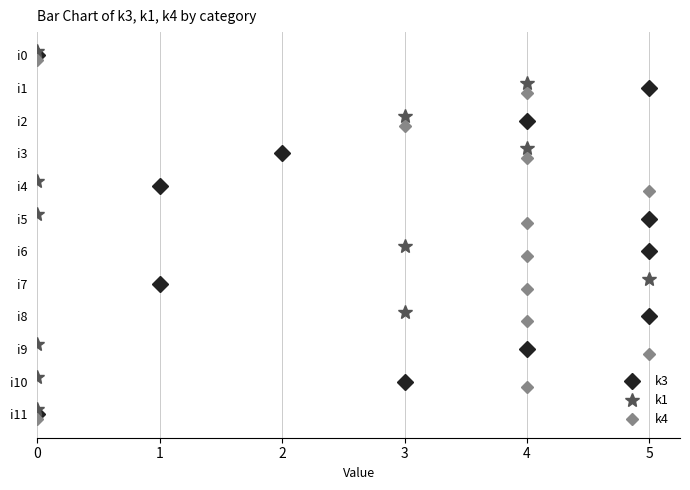

What are all the series names shown in the legend?

k3, k1, k4